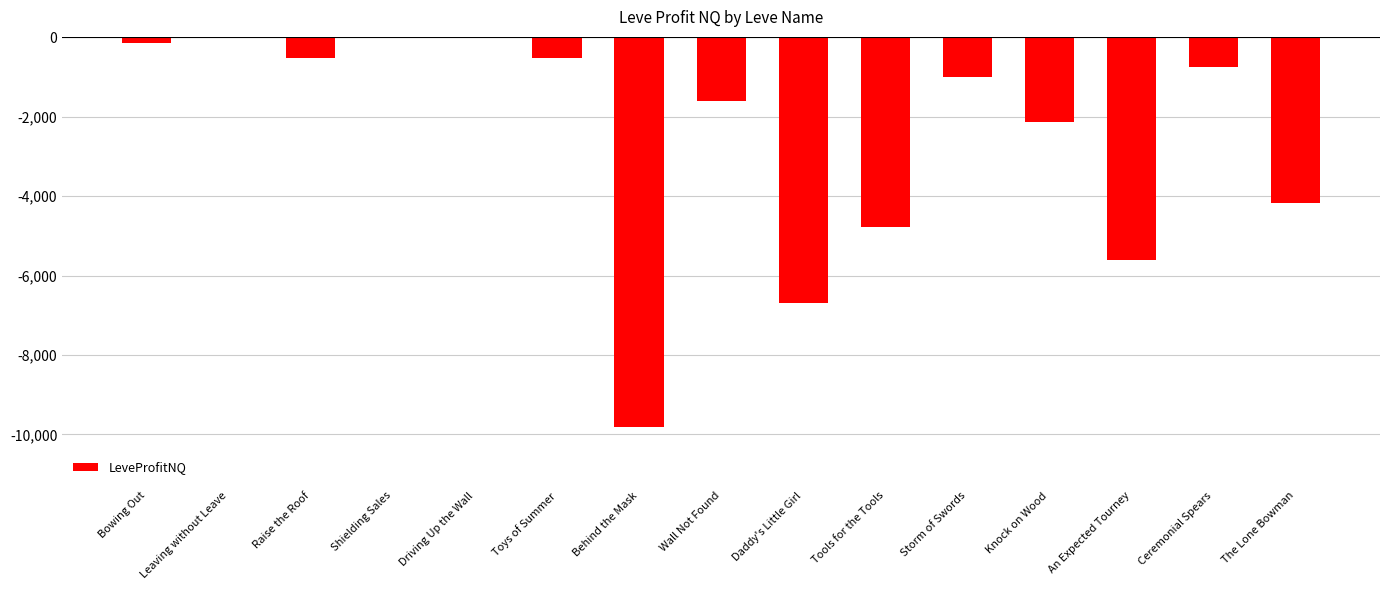

Rank the categories by value from highest to lowest.

Leaving without Leave, Driving Up the Wall, Shielding Sales, Bowing Out, Raise the Roof, Toys of Summer, Ceremonial Spears, Storm of Swords, Wall Not Found, Knock on Wood, The Lone Bowman, Tools for the Tools, An Expected Tourney, Daddy's Little Girl, Behind the Mask